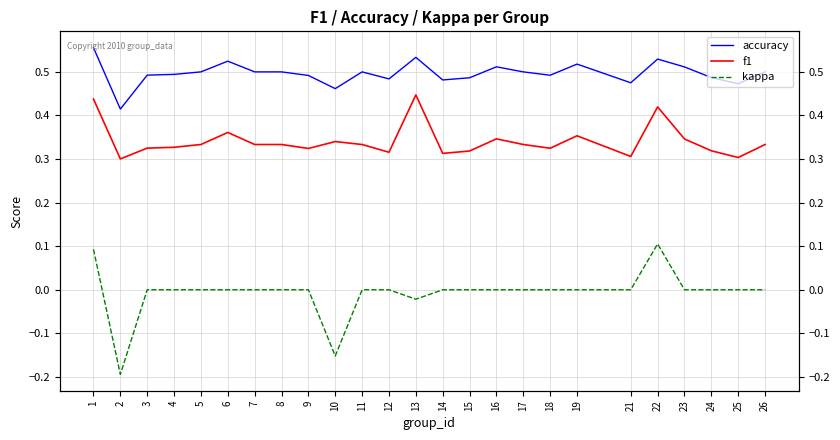

What is the approximate value of f1 at 14?

0.3